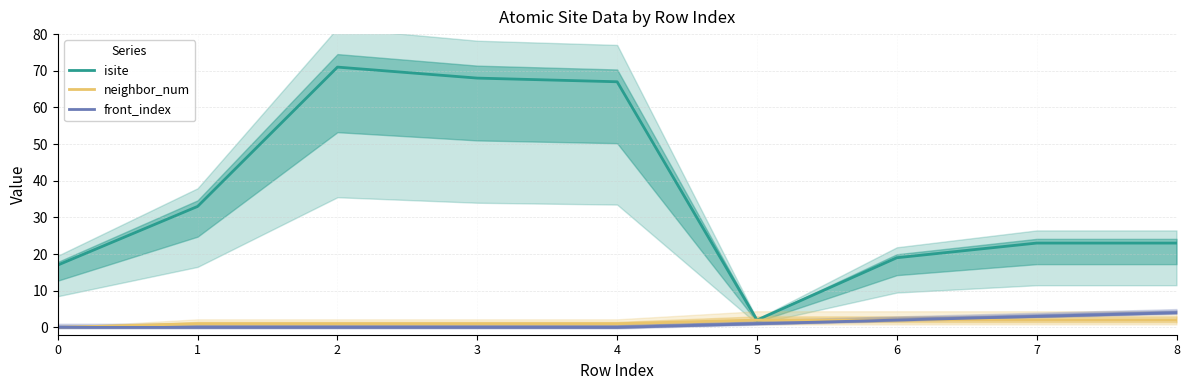

True or false: front_index and neighbor_num cross at least once.

False